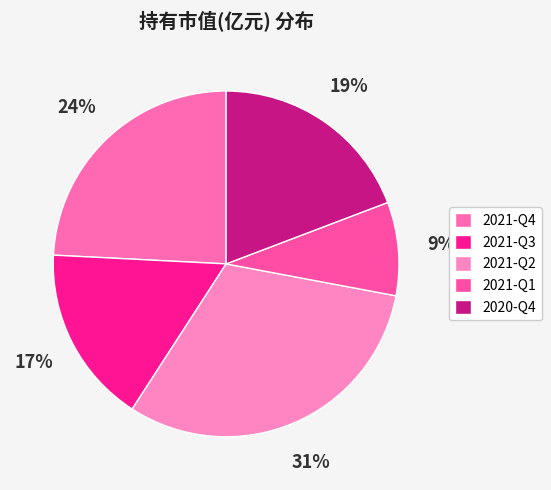

Which slice is the smallest?

2021-Q1